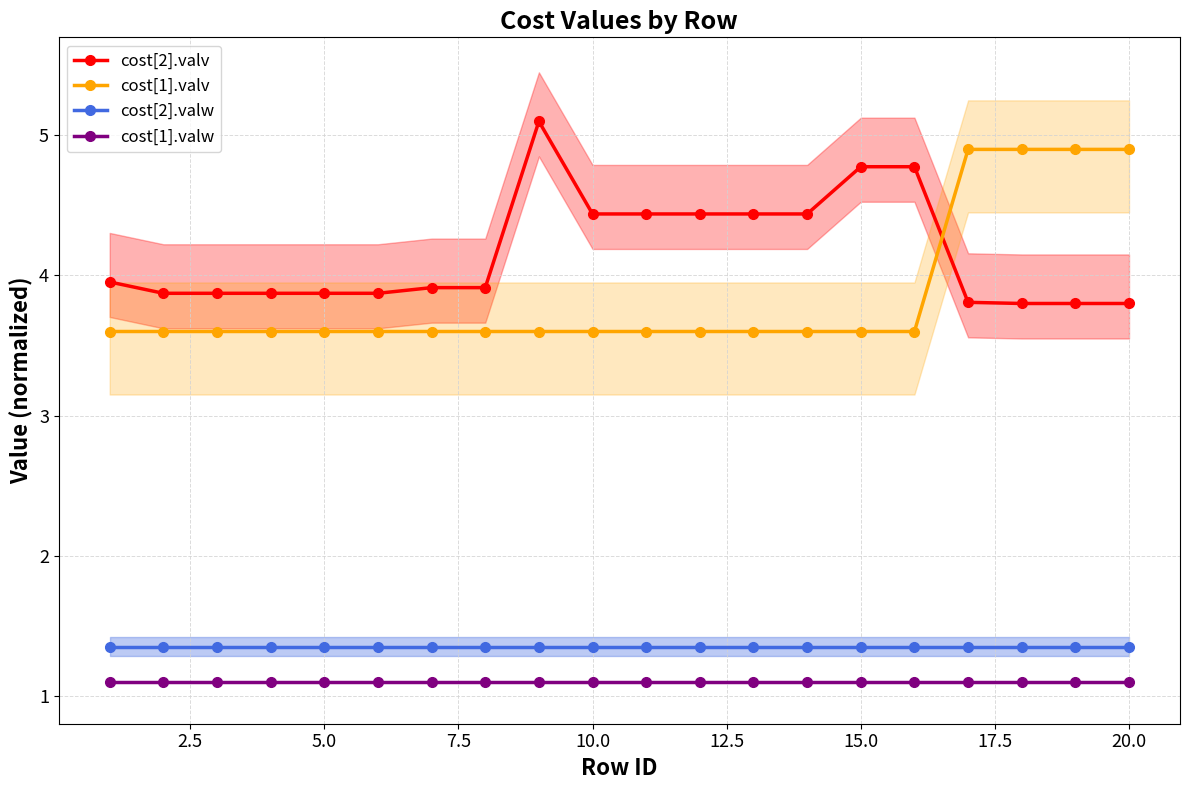

Does the chart have visible grid lines?

Yes